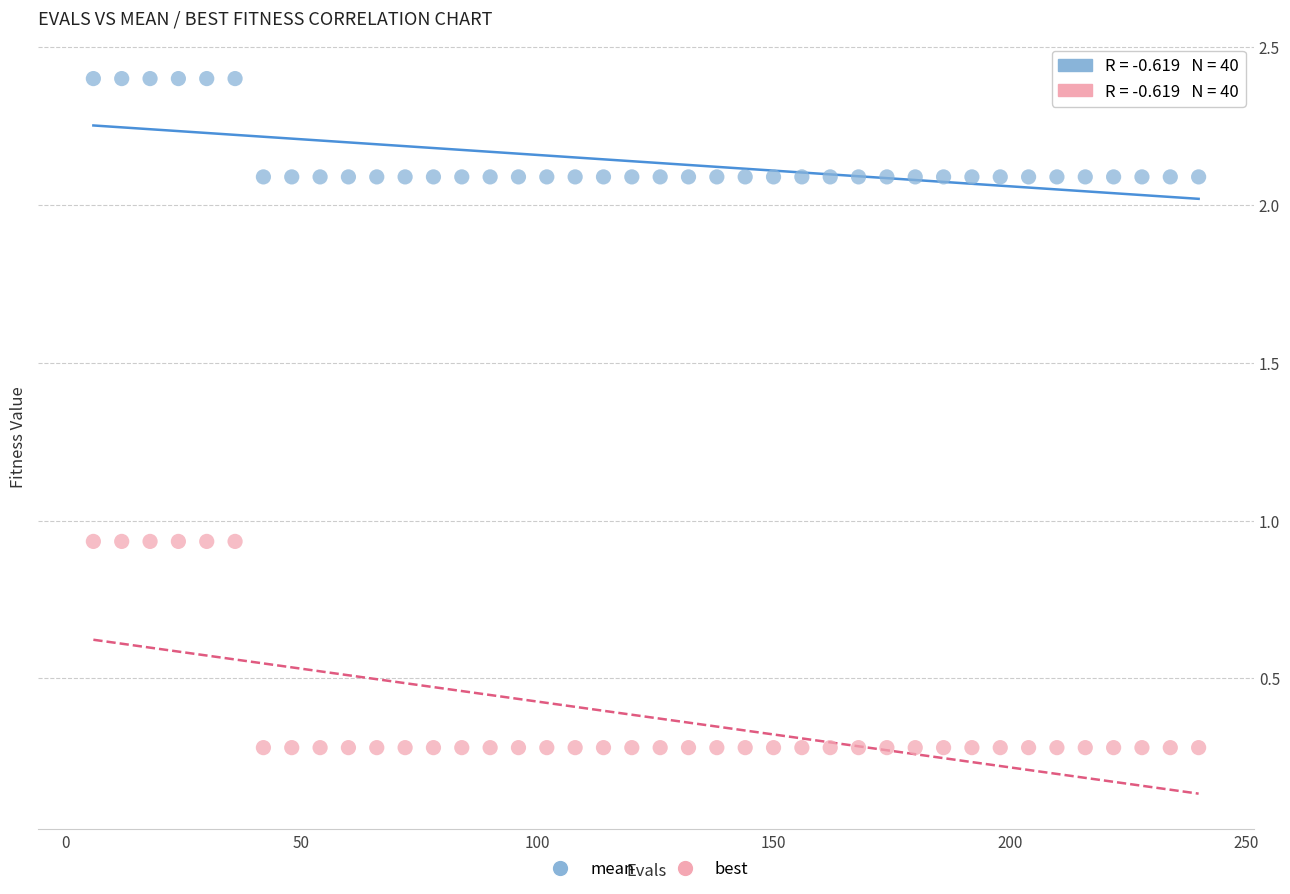

Which series reaches the minimum Y coordinate?

best